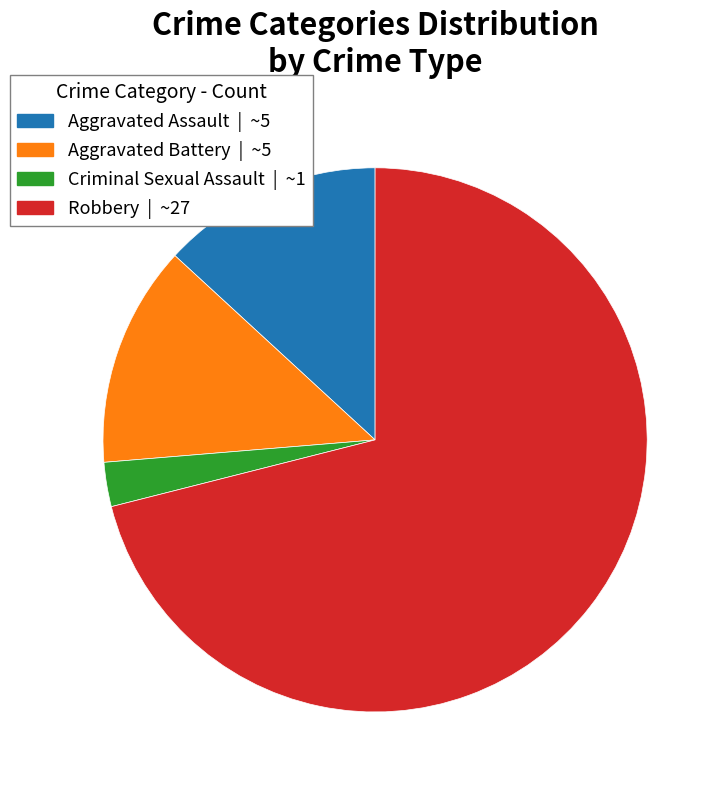

How many segments does this pie chart have?

4